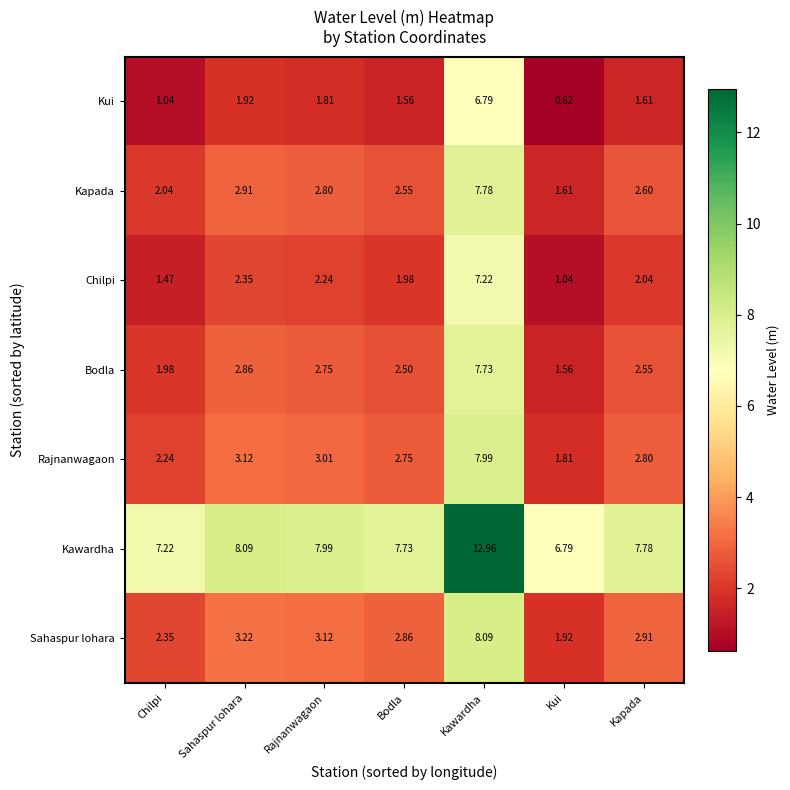

Which series has the largest total across all categories?

Kawardha